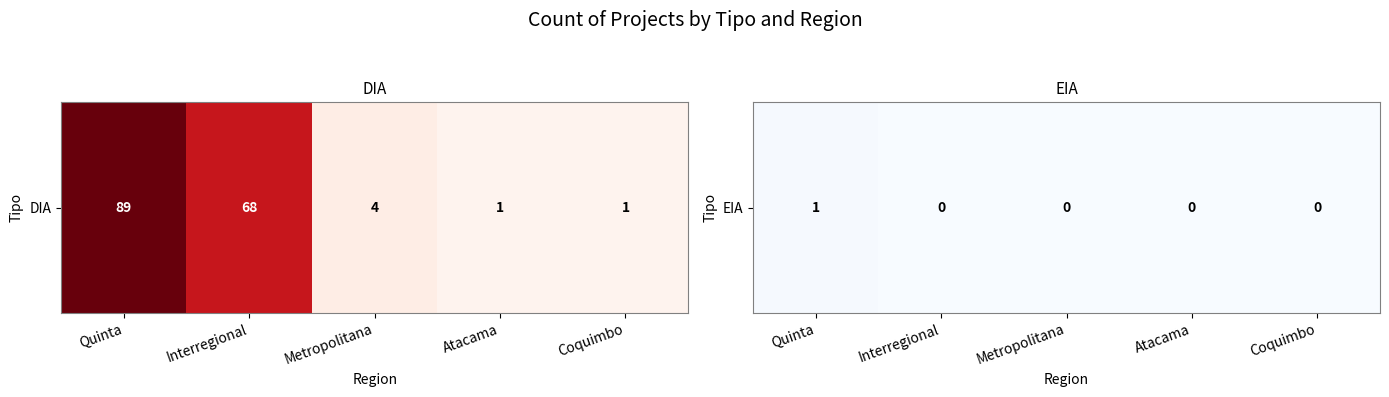

How many categories are shown in the chart?

5